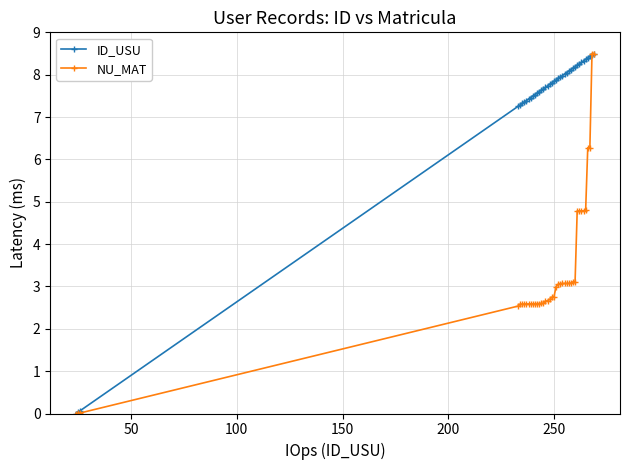

Rank the series by their average value, from highest to lowest.

ID_USU, NU_MAT